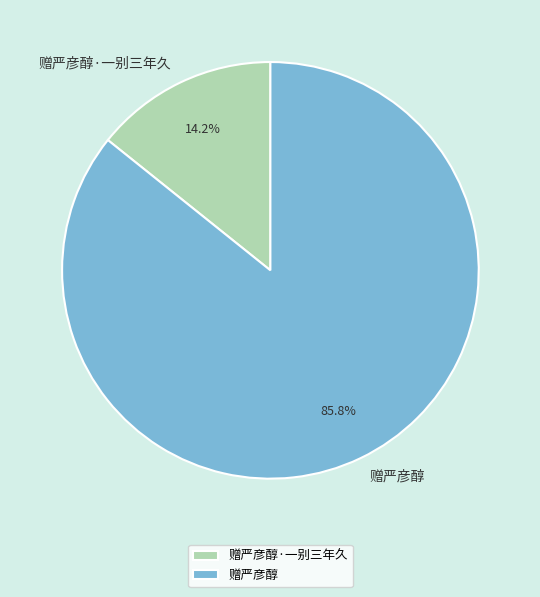

Is there a majority slice in this chart?

Yes